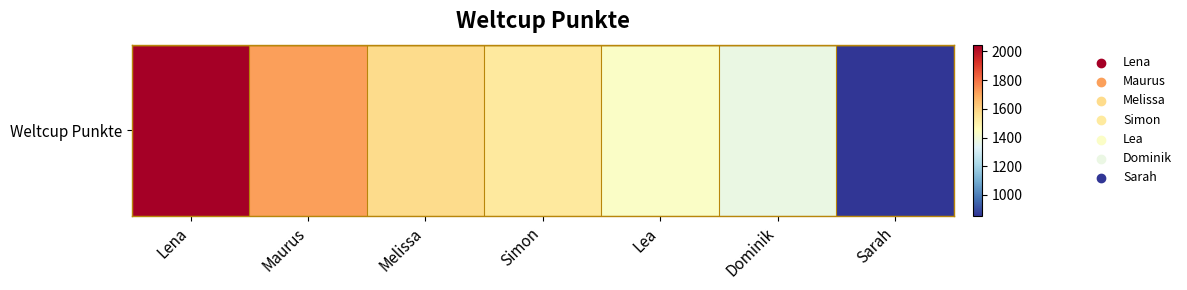

Reading left to right, transcribe all the data shown in this chart.

2046	1713	1577	1532	1436	1374	855